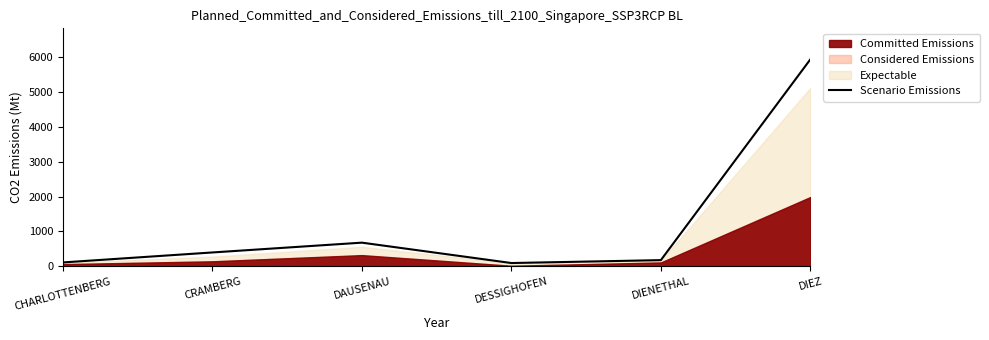

Does the chart display data point markers on the line(s)?

No